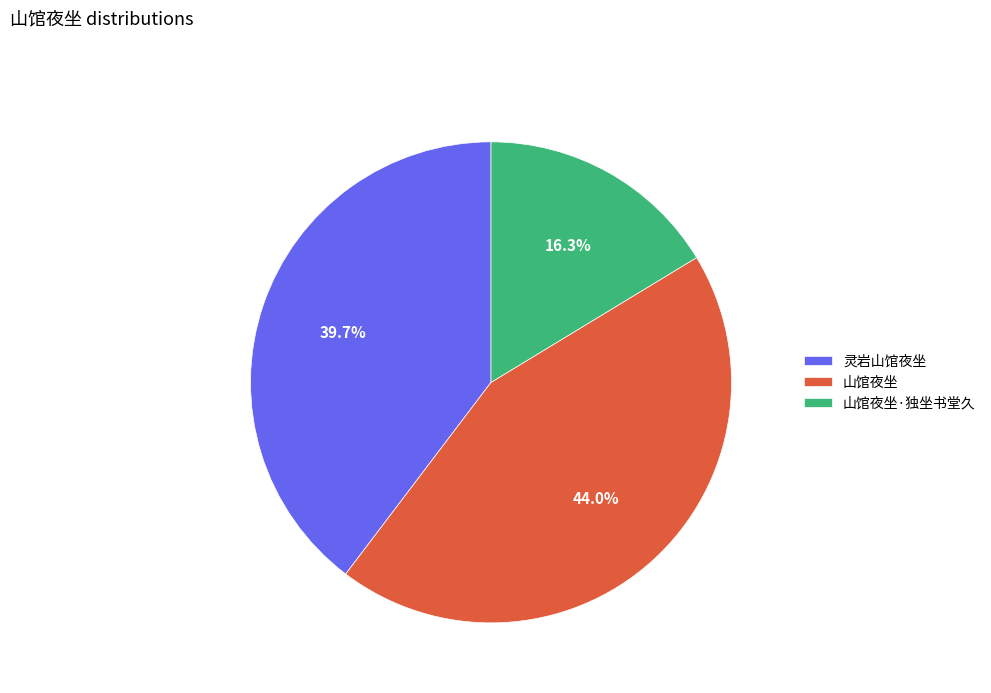

Does any single category account for the majority?

No